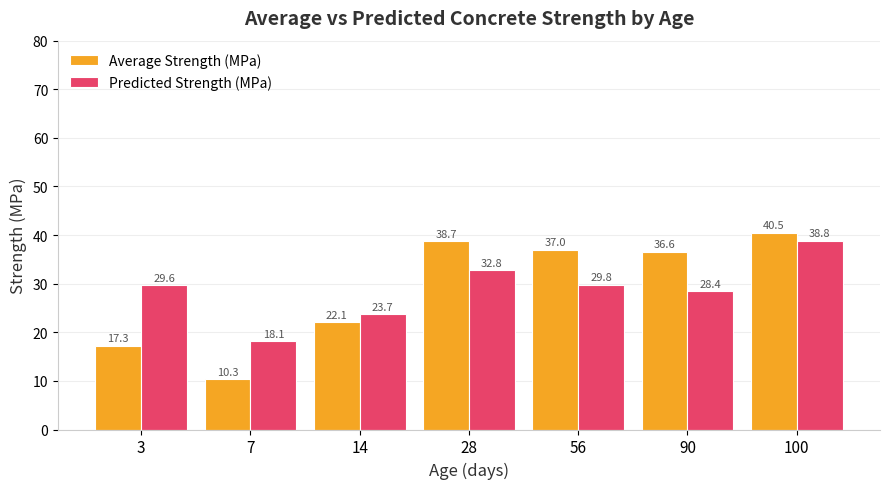

How many groups of bars are there?

7